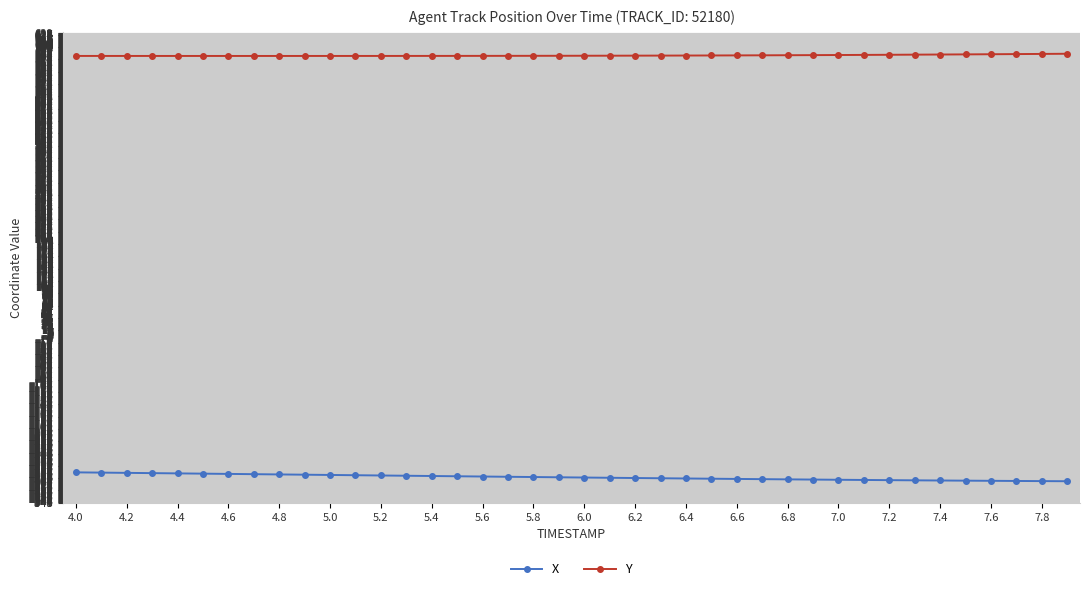

What is the smallest value displayed?

-304.7